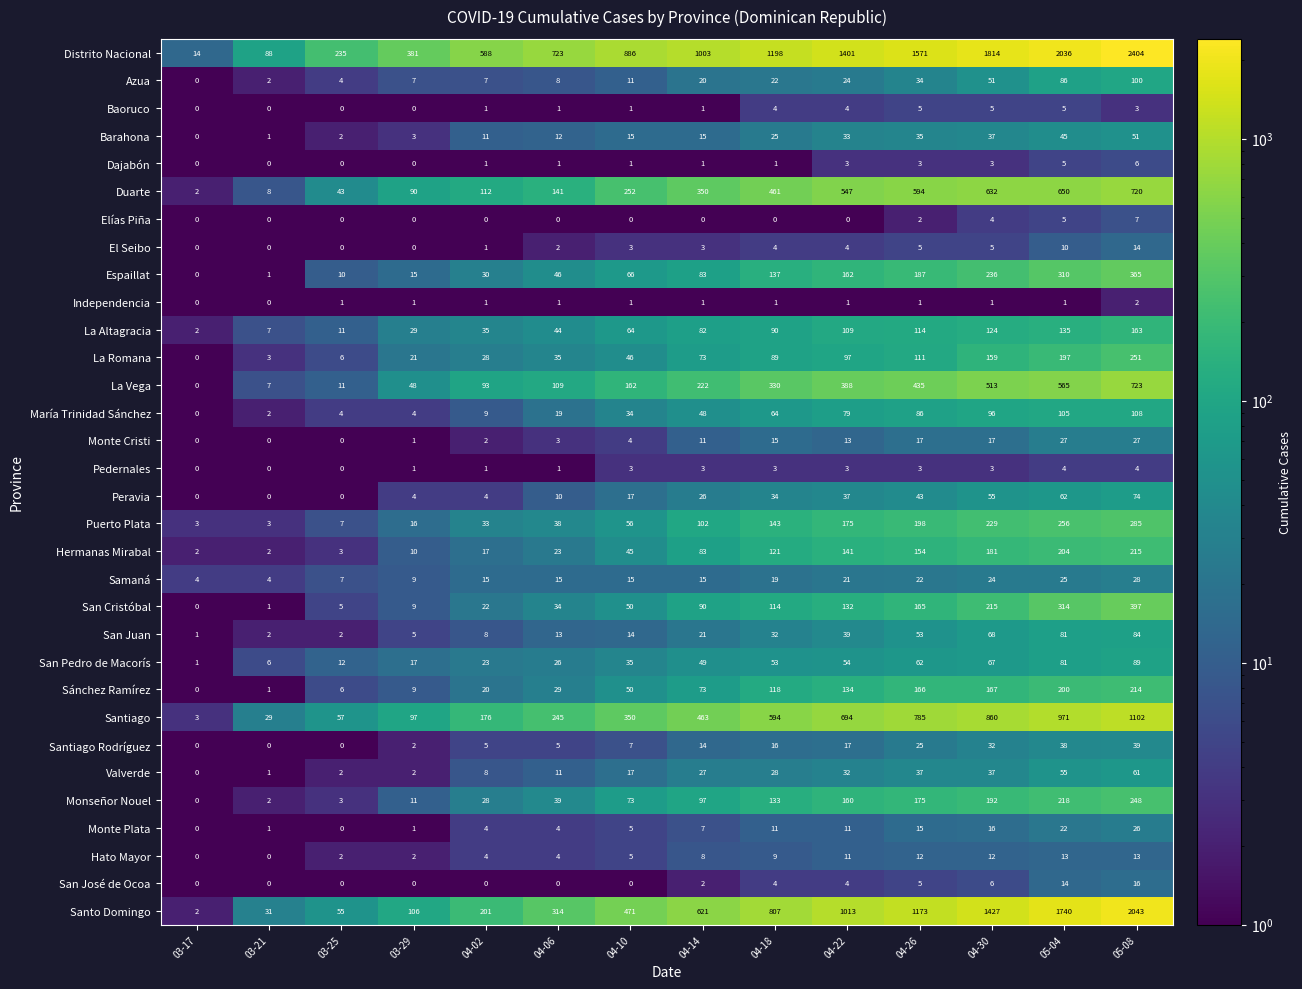

The Elías Piña series shows -3 at 03-17. True or false?

False